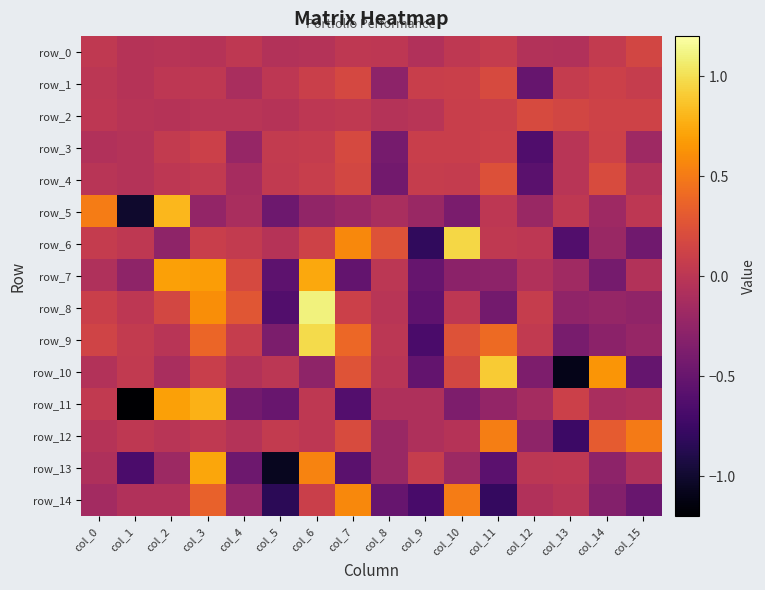

Reading left to right, what are all the values shown in this chart?

row_0: 0.0	-0.0	-0.0	-0.0	0.0	-0.1	-0.0	0.0	0.0	-0.1	0.0	0.1	-0.1	-0.1	0.1	0.1
row_1: 0.0	-0.0	0.0	0.0	-0.1	0.0	0.1	0.2	-0.3	0.1	0.1	0.2	-0.5	0.1	0.1	0.1
row_2: 0.0	-0.0	-0.0	-0.0	-0.0	-0.0	0.0	0.0	-0.0	-0.0	0.1	0.1	0.2	0.1	0.1	0.1
row_3: -0.1	-0.0	0.1	0.1	-0.2	0.1	0.1	0.2	-0.4	0.1	0.1	0.1	-0.6	-0.0	0.1	-0.2
row_4: -0.0	-0.0	0.0	0.0	-0.1	0.0	0.1	0.2	-0.4	0.1	0.1	0.2	-0.6	-0.0	0.2	-0.1
row_5: 0.5	-1.0	0.8	-0.2	-0.1	-0.5	-0.2	-0.2	-0.1	-0.2	-0.4	0.0	-0.2	0.0	-0.2	0.0
row_6: 0.1	0.0	-0.3	0.1	0.1	-0.0	0.1	0.6	0.2	-0.8	1.0	0.0	0.0	-0.6	-0.2	-0.5
row_7: -0.1	-0.3	0.7	0.7	0.2	-0.6	0.7	-0.5	0.0	-0.5	-0.3	-0.3	-0.1	-0.2	-0.4	-0.1
row_8: 0.1	0.0	0.2	0.6	0.3	-0.6	1.1	0.1	-0.0	-0.6	0.0	-0.4	0.1	-0.3	-0.2	-0.3
row_9: 0.1	0.1	-0.0	0.4	0.1	-0.4	1.0	0.4	0.0	-0.7	0.2	0.4	0.0	-0.4	-0.3	-0.2
row_10: -0.1	0.0	-0.1	0.1	-0.1	0.0	-0.3	0.3	-0.0	-0.5	0.2	0.9	-0.4	-1.1	0.6	-0.5
row_11: 0.0	-1.2	0.7	0.8	-0.4	-0.5	0.0	-0.6	-0.1	-0.1	-0.4	-0.2	-0.1	0.1	-0.1	-0.1
row_12: -0.0	0.0	-0.0	0.0	-0.0	0.1	0.0	0.2	-0.2	-0.1	-0.0	0.5	-0.3	-0.8	0.3	0.5
row_13: -0.1	-0.7	-0.2	0.7	-0.5	-1.1	0.6	-0.6	-0.2	0.1	-0.2	-0.6	0.0	0.0	-0.3	-0.1
row_14: -0.1	-0.1	-0.1	0.3	-0.2	-0.8	0.1	0.6	-0.5	-0.7	0.5	-0.8	-0.1	-0.0	-0.3	-0.5